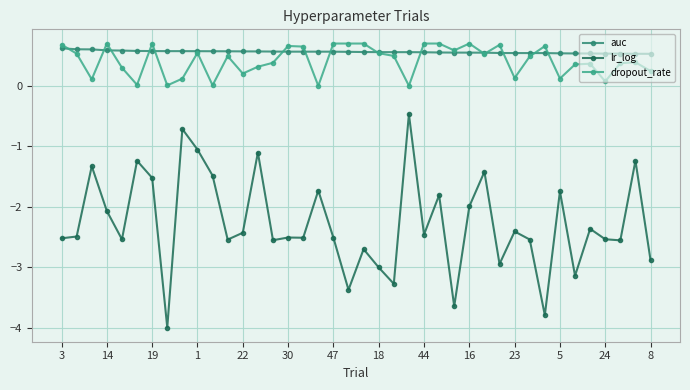

Which series has the largest range (max minus min)?

lr_log